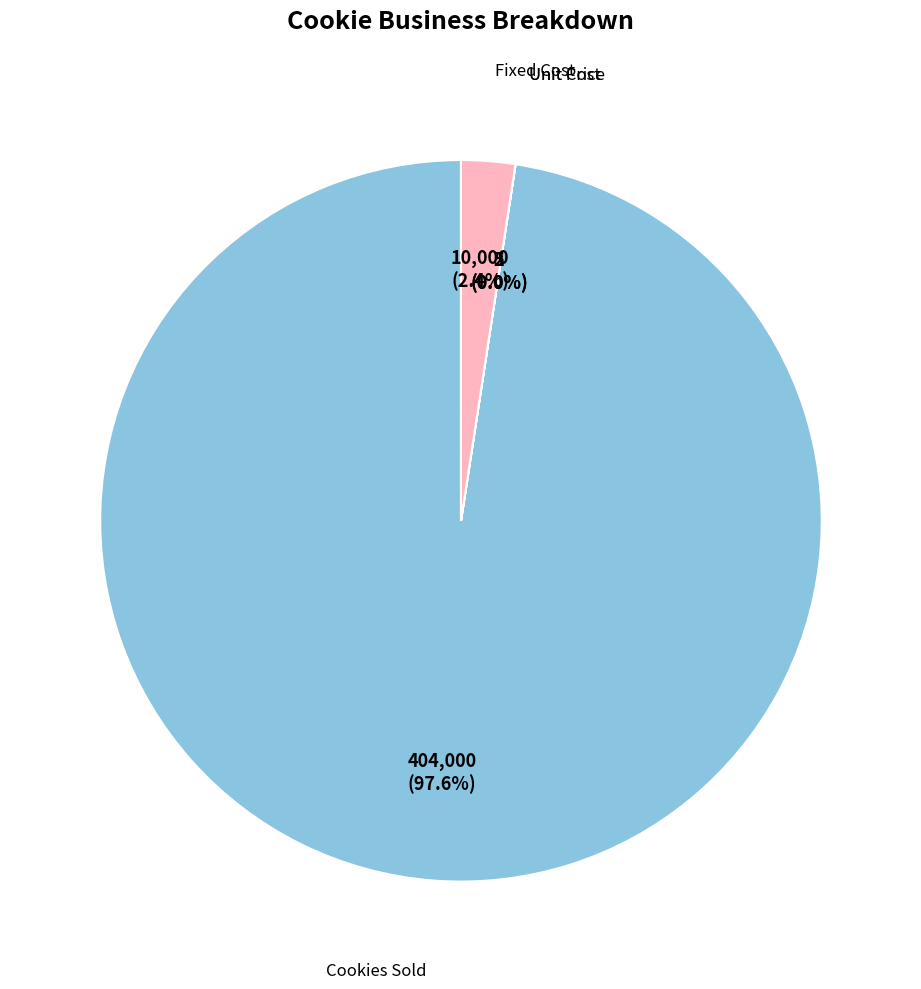

Is there any slice that represents more than half of the pie?

Yes